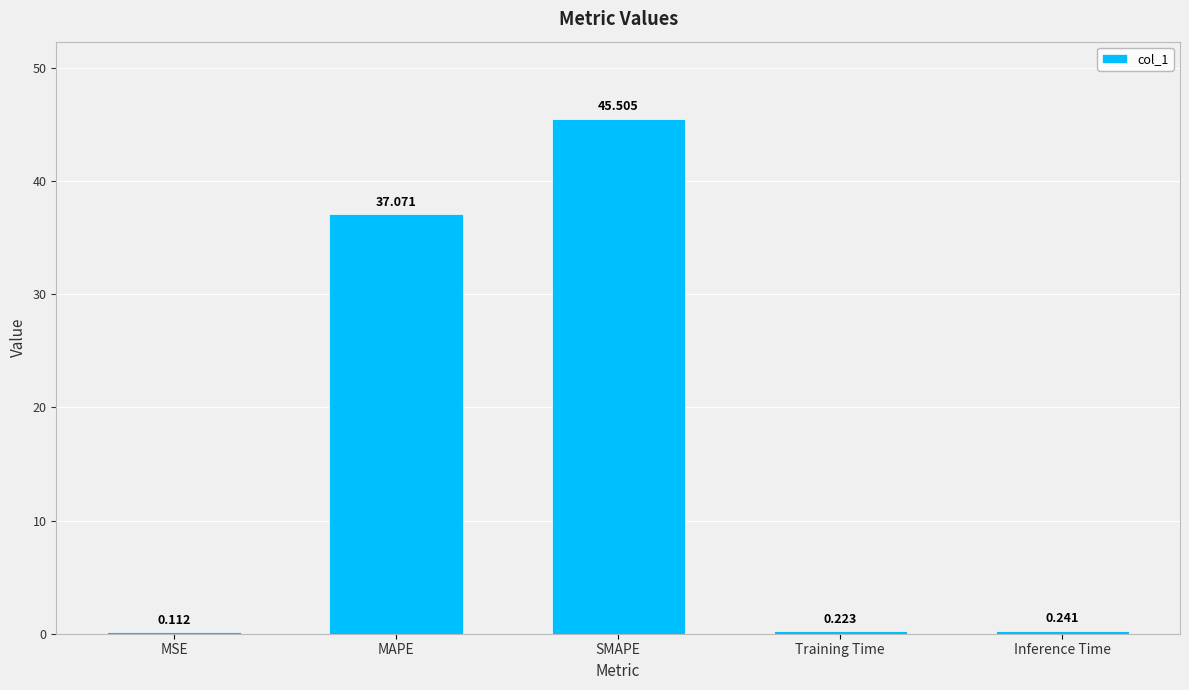

What is the difference between the values at MAPE and Training Time?

36.8